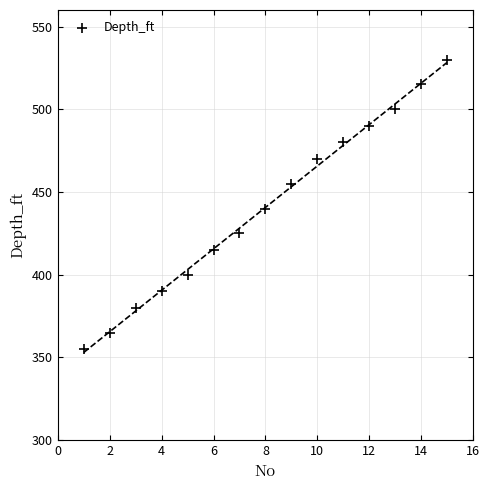

What is the range of X values (max minus min)?

14